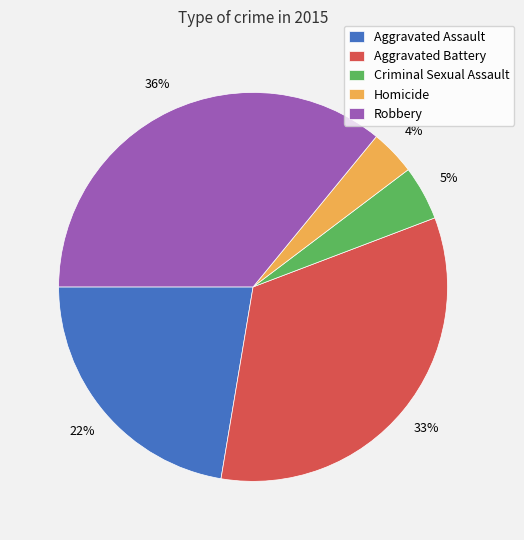

Which has a higher value, Aggravated Battery or Criminal Sexual Assault?

Aggravated Battery